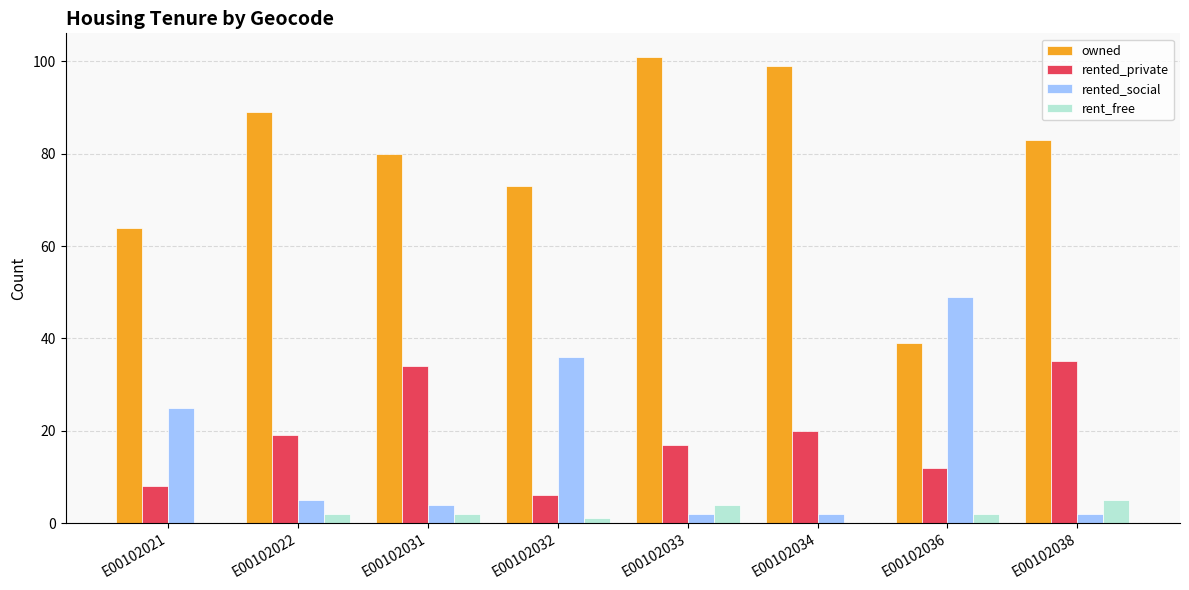

What is the total value across all series at E00102033?

124